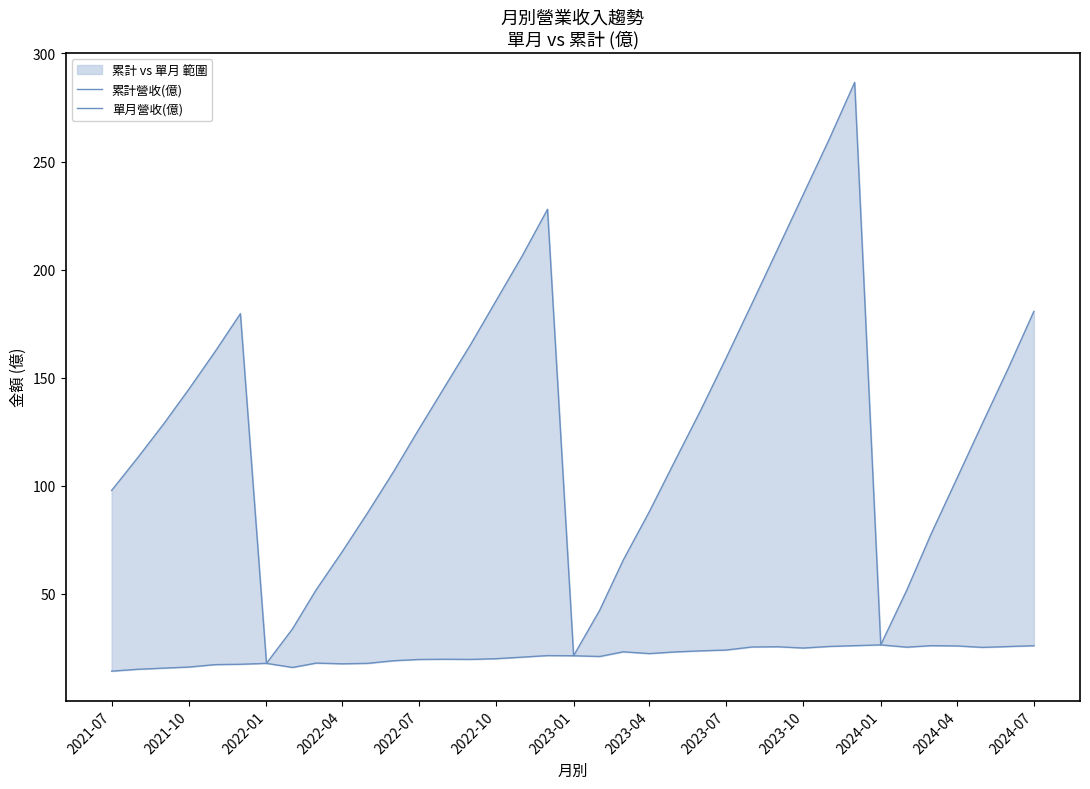

List the series in order of their peak value, lowest first.

單月營收(億), 累計營收(億)